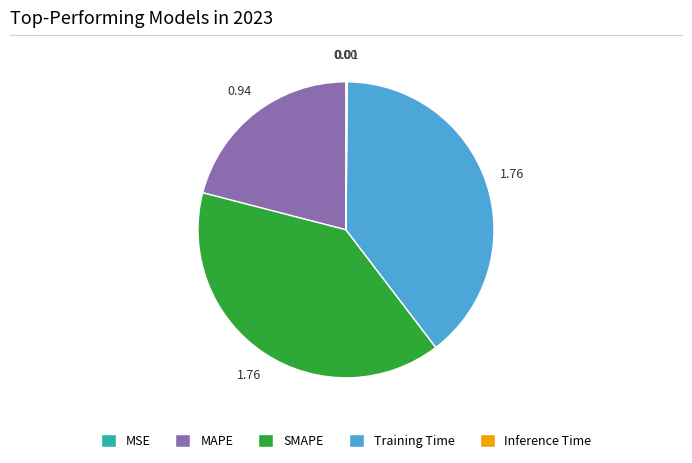

Is it true that SMAPE is 39% of the pie?

True